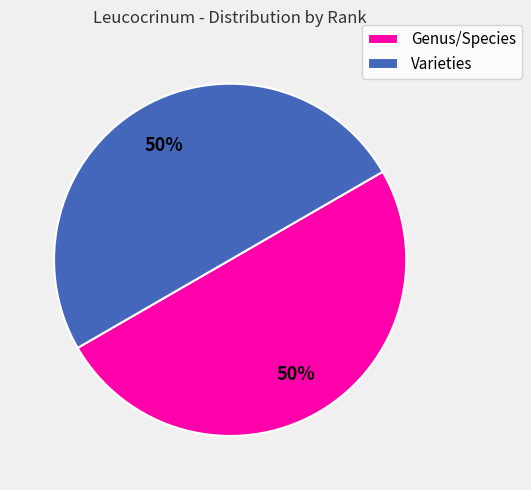

Is it true that Varieties is 43% of the pie?

False